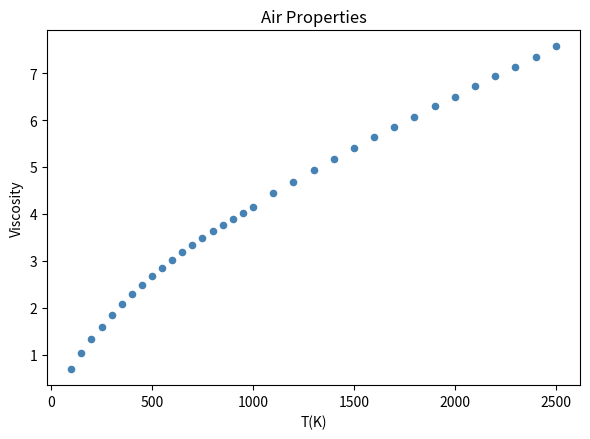

What is the range of X values (max minus min)?

2400.0